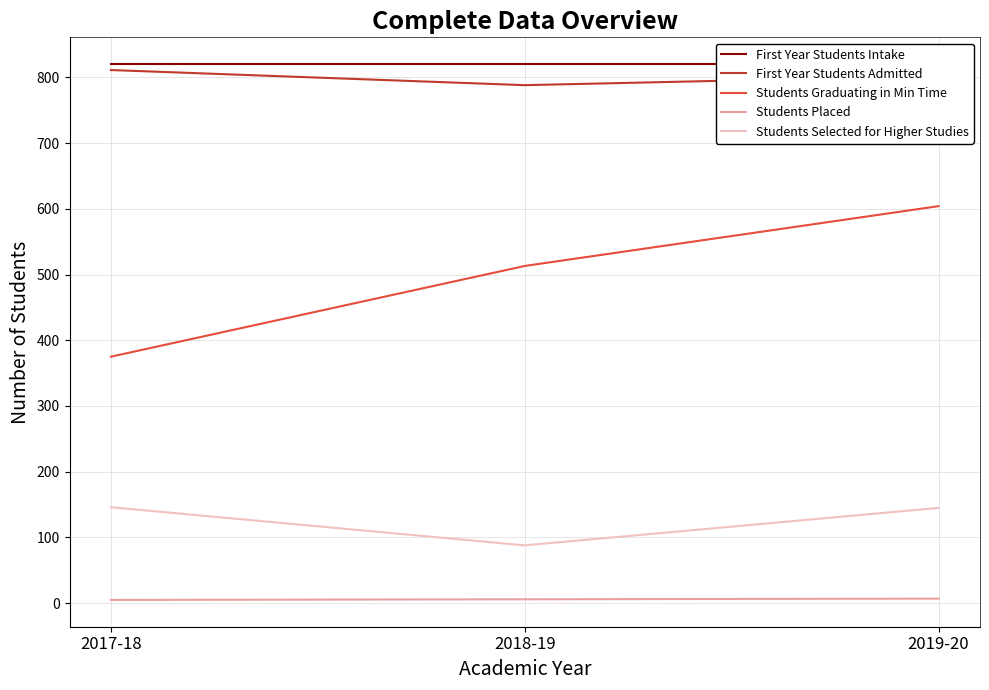

At which category is the sum across all series the highest?

2019-20